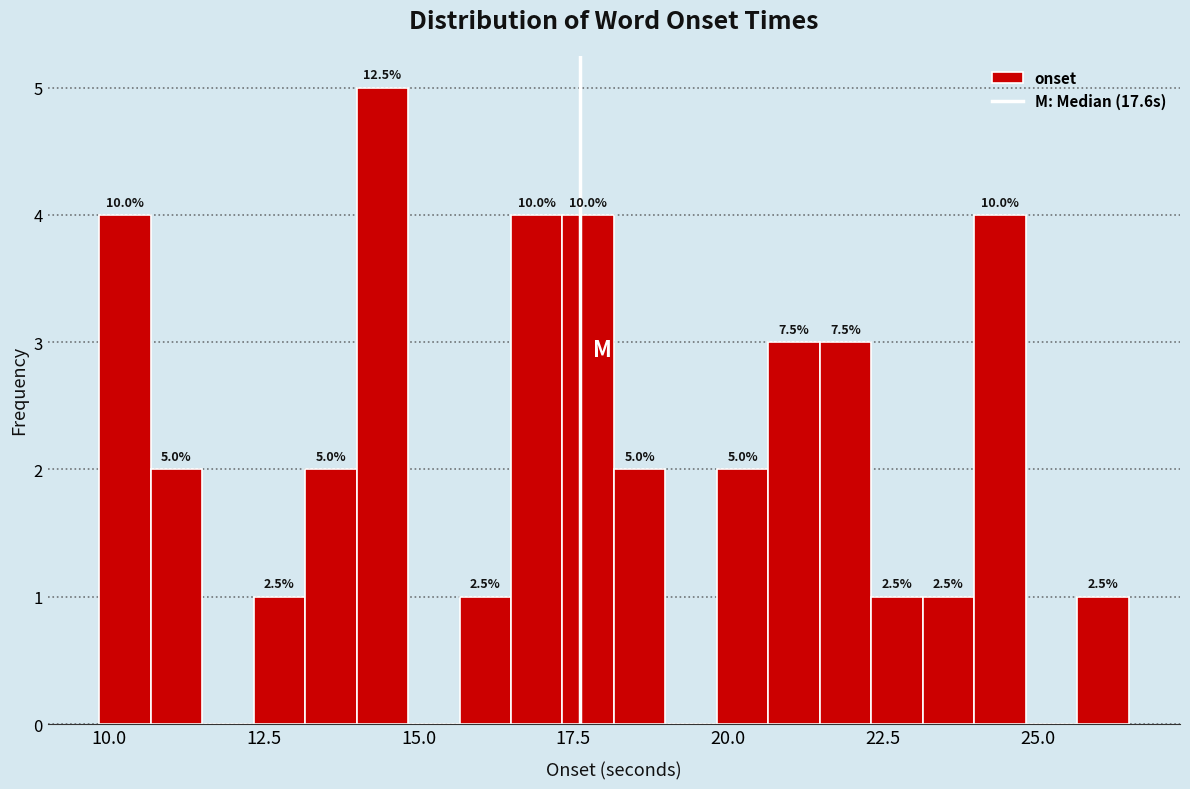

Read against the x-axis, roughly where is the centre of the tallest bar?

14.5